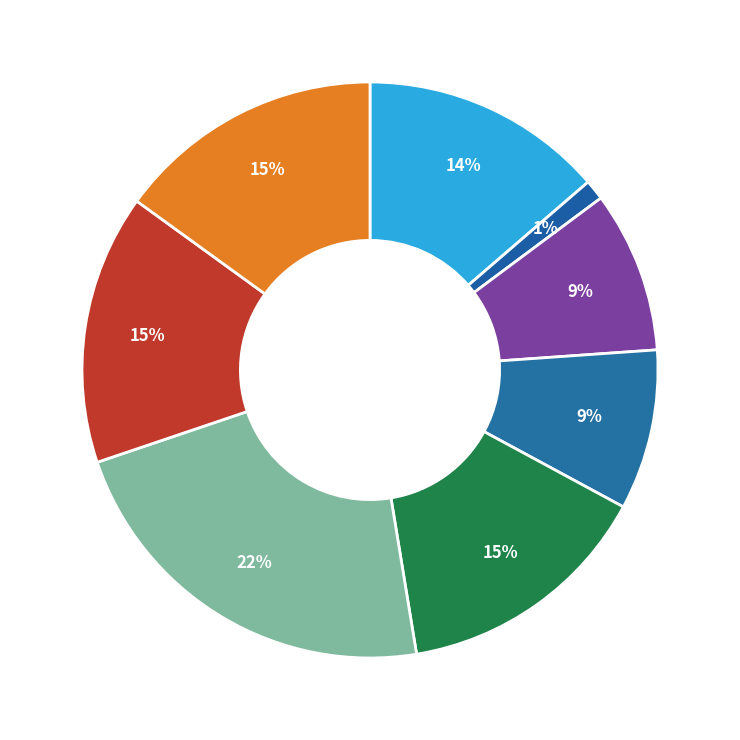

What is the smallest slice in the pie chart?

1